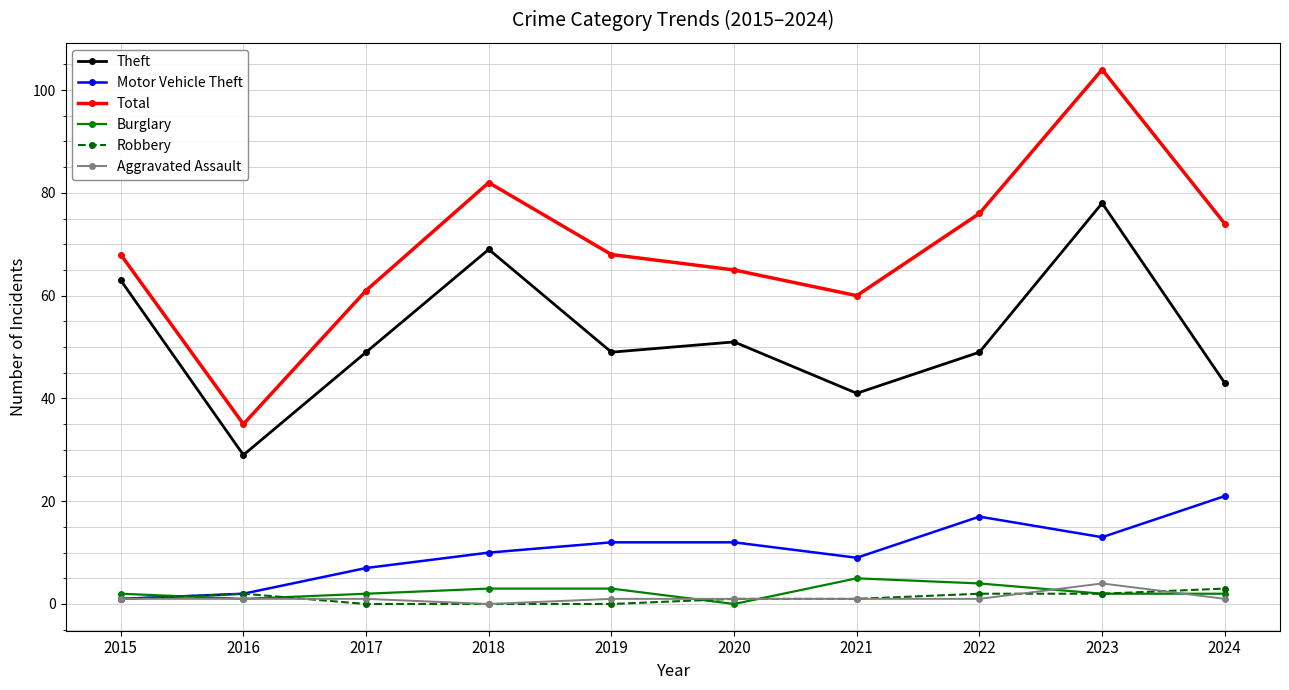

At which category is the sum across all series the highest?

2023